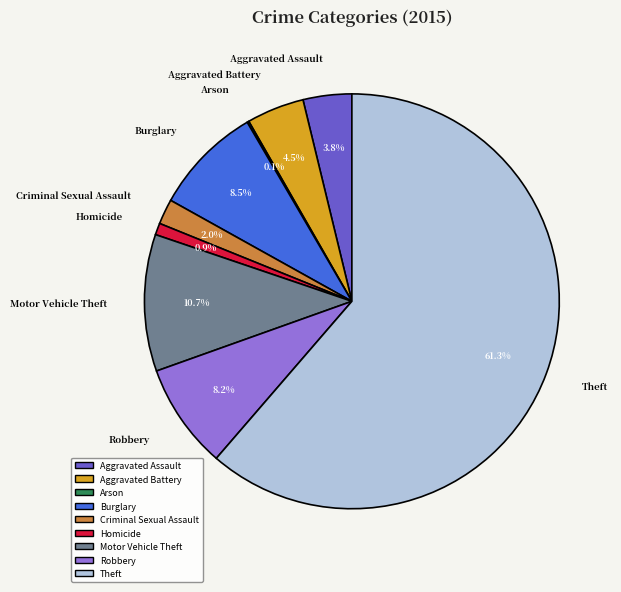

Which slice is the smallest?

Arson